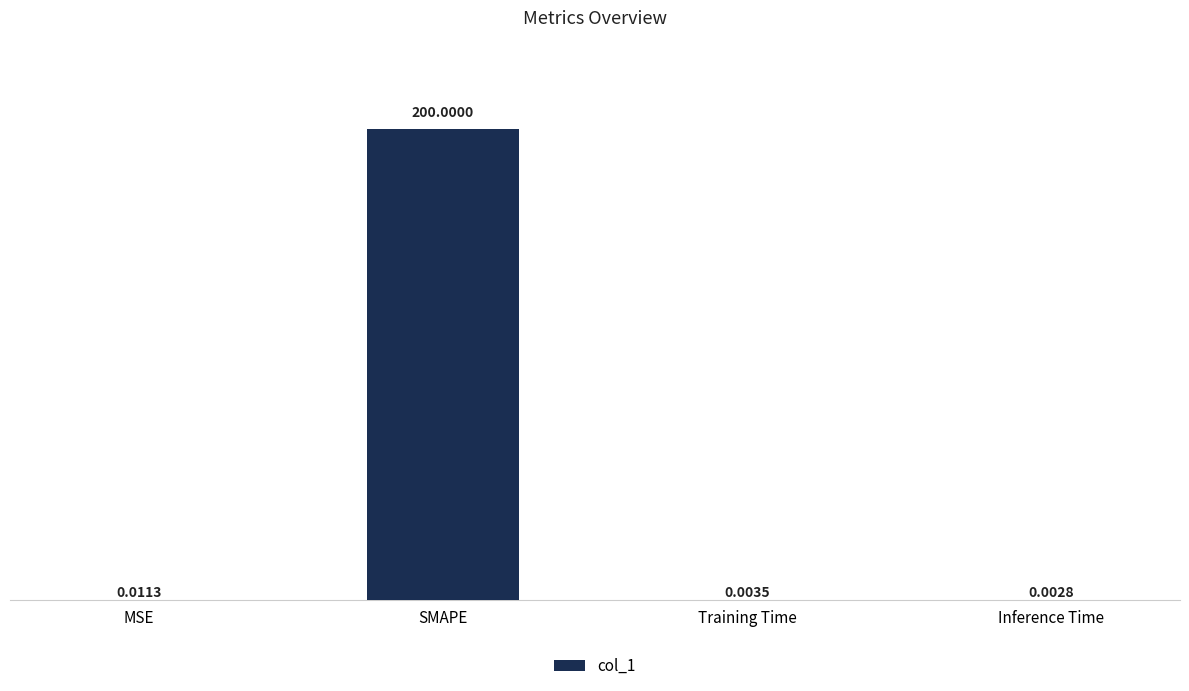

At which category does the chart reach its peak across all series?

SMAPE